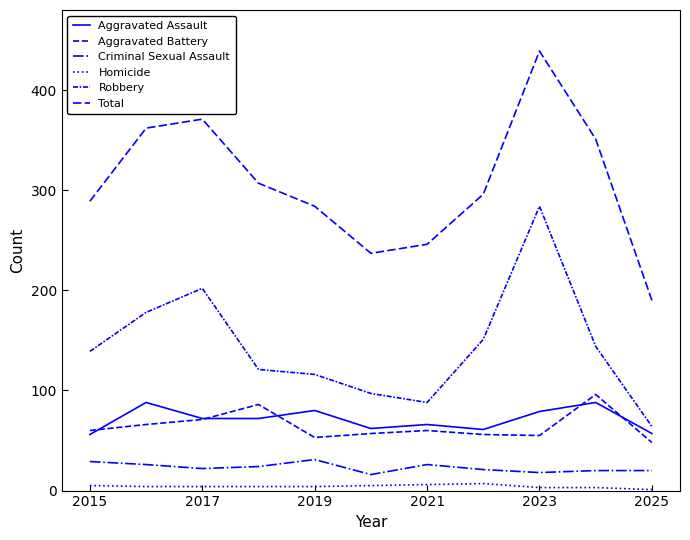

True or false: Aggravated Assault and Homicide intersect in this chart.

False